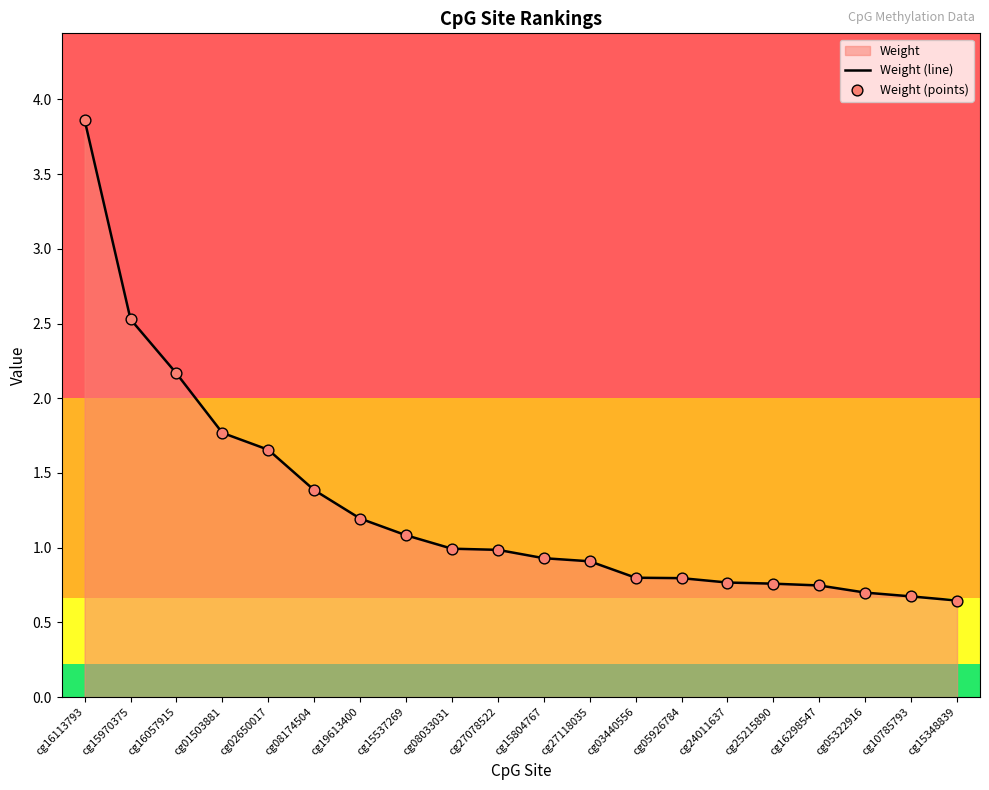

Which series has the largest Y range (max minus min)?

Weight (line)